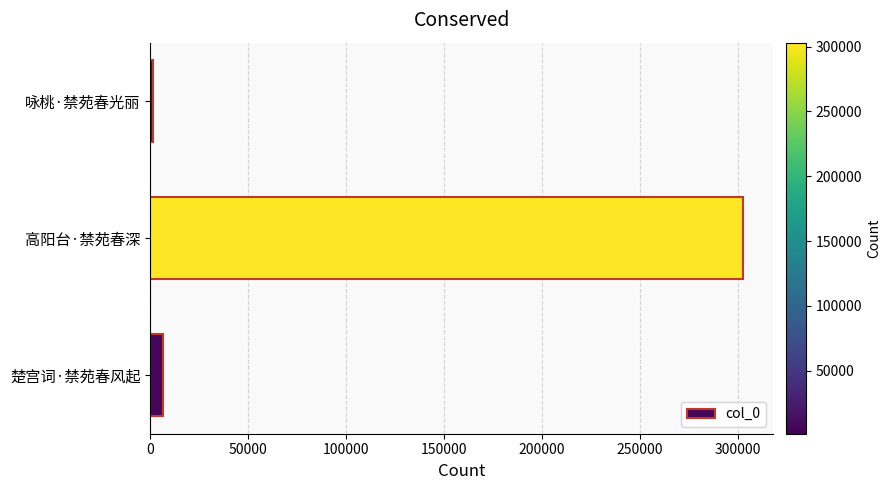

Reading bottom to top, extract all data points from this chart.

楚宫词·禁苑春风起=6665	高阳台·禁苑春深=302971	咏桃·禁苑春光丽=1369